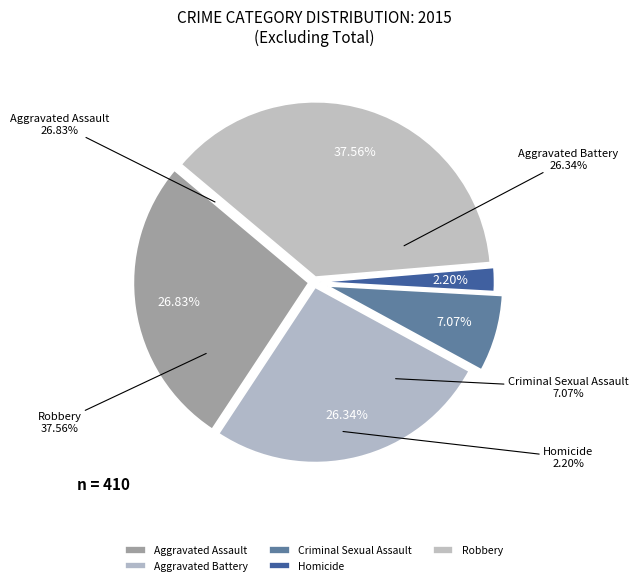

How much of the chart is everything except Aggravated Battery?

73.7%